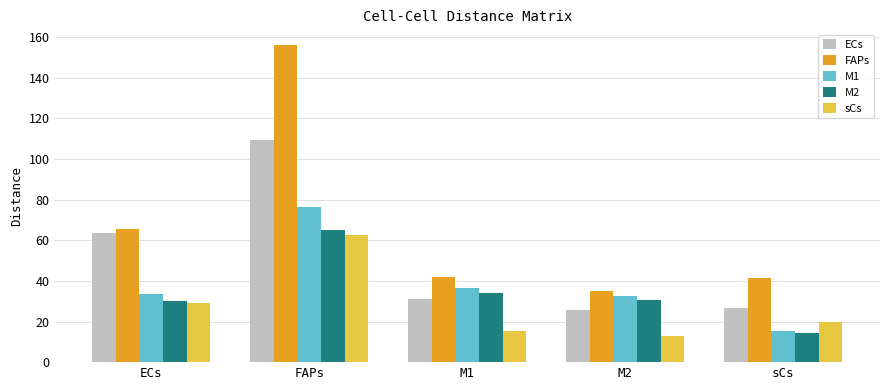

Read the sCs value at FAPs.

62.5